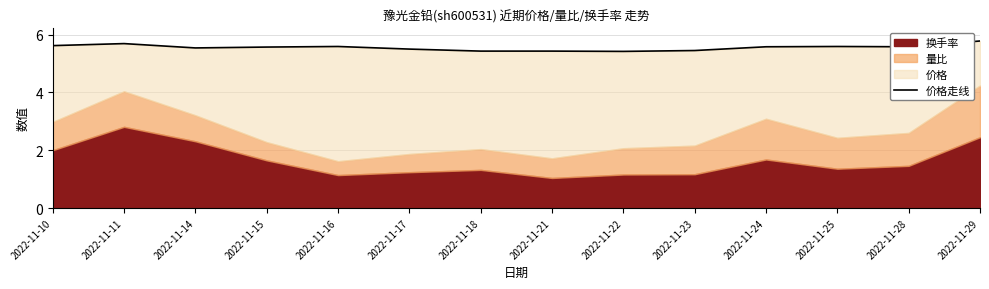

The value at 2022-11-22 is 5.4. True or false?

True